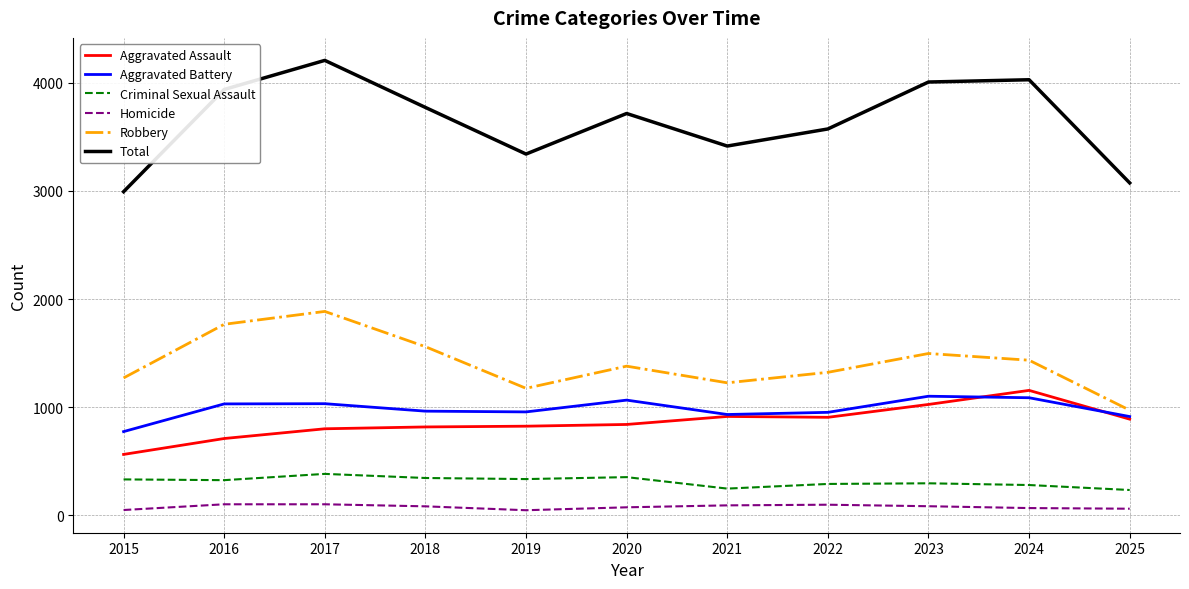

Where is Total nearest to the value 3600?

2022